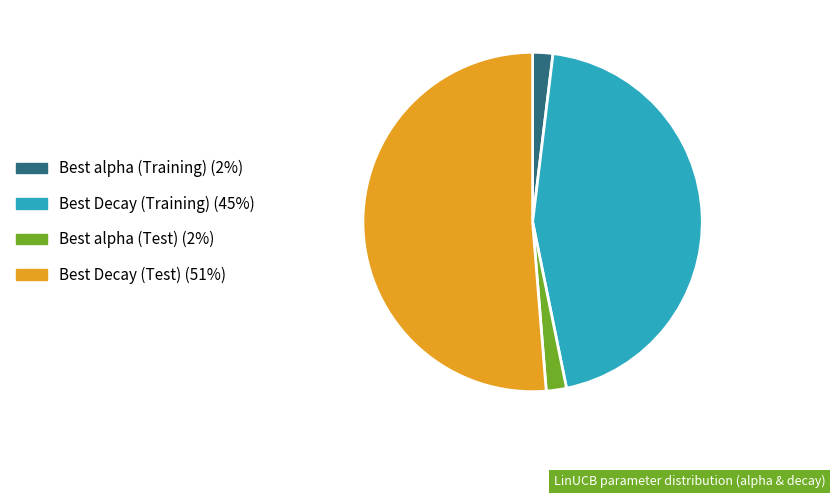

How many slices are in this pie chart?

4